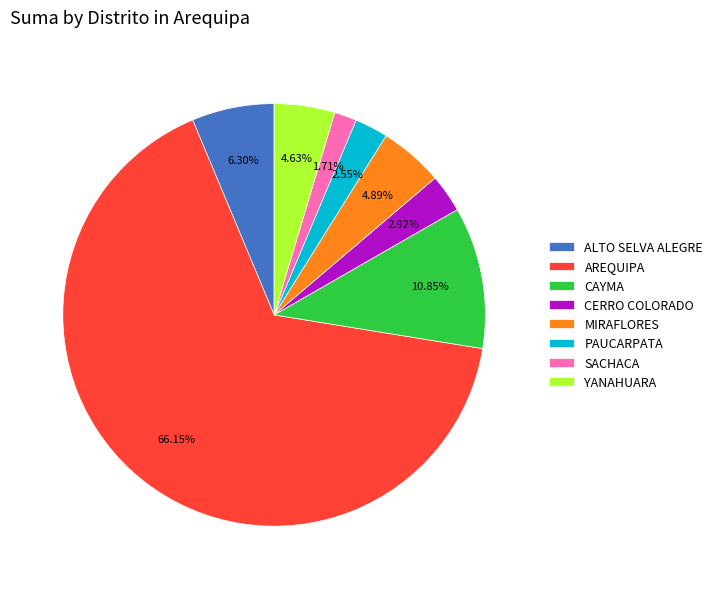

To the nearest percent, what percentage of the pie is AREQUIPA?

66%